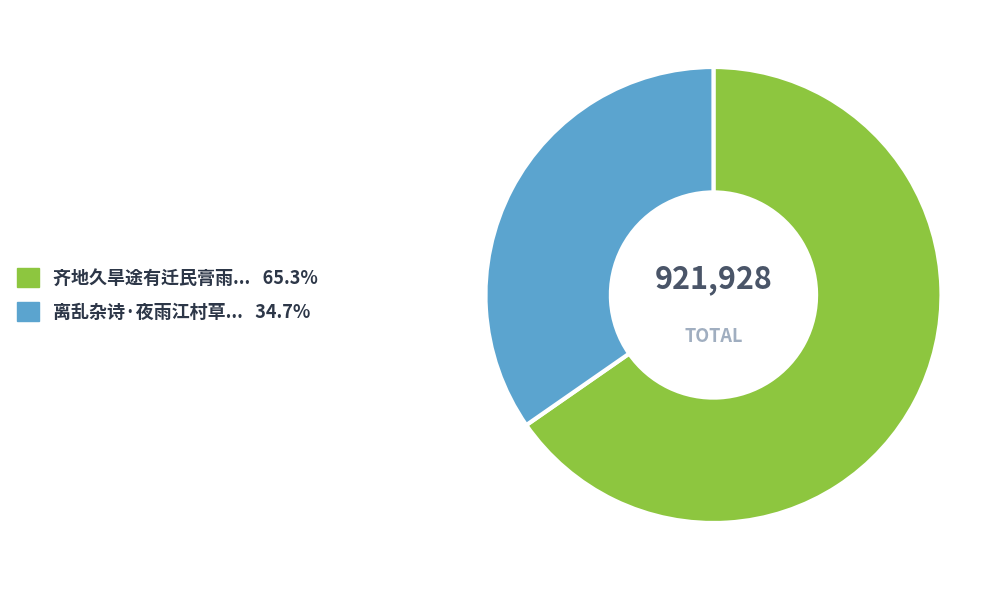

Does any single category account for the majority?

Yes